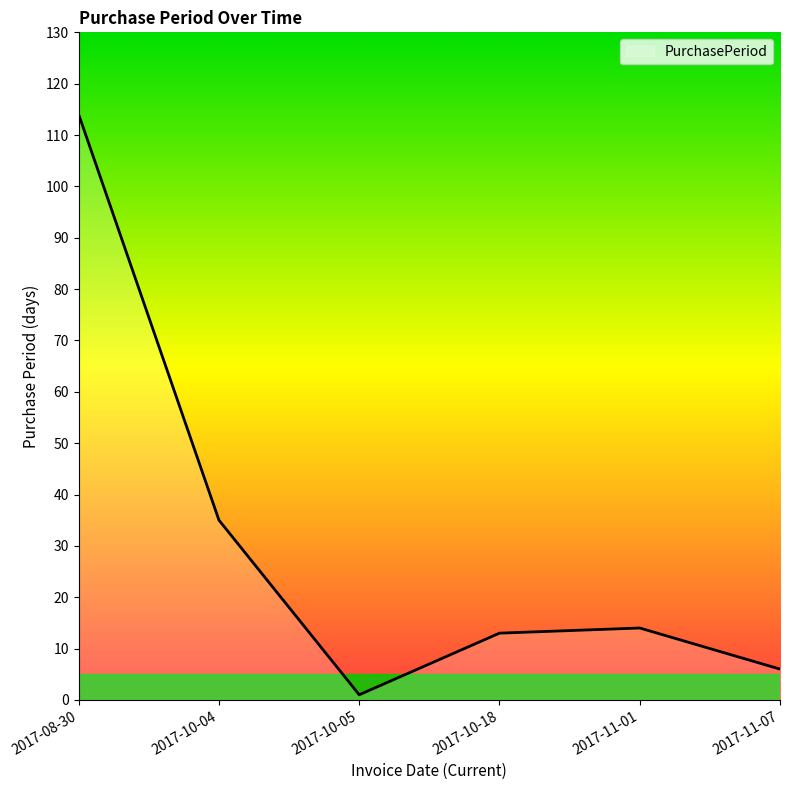

At which label is the value closest to 57?

2017-10-04